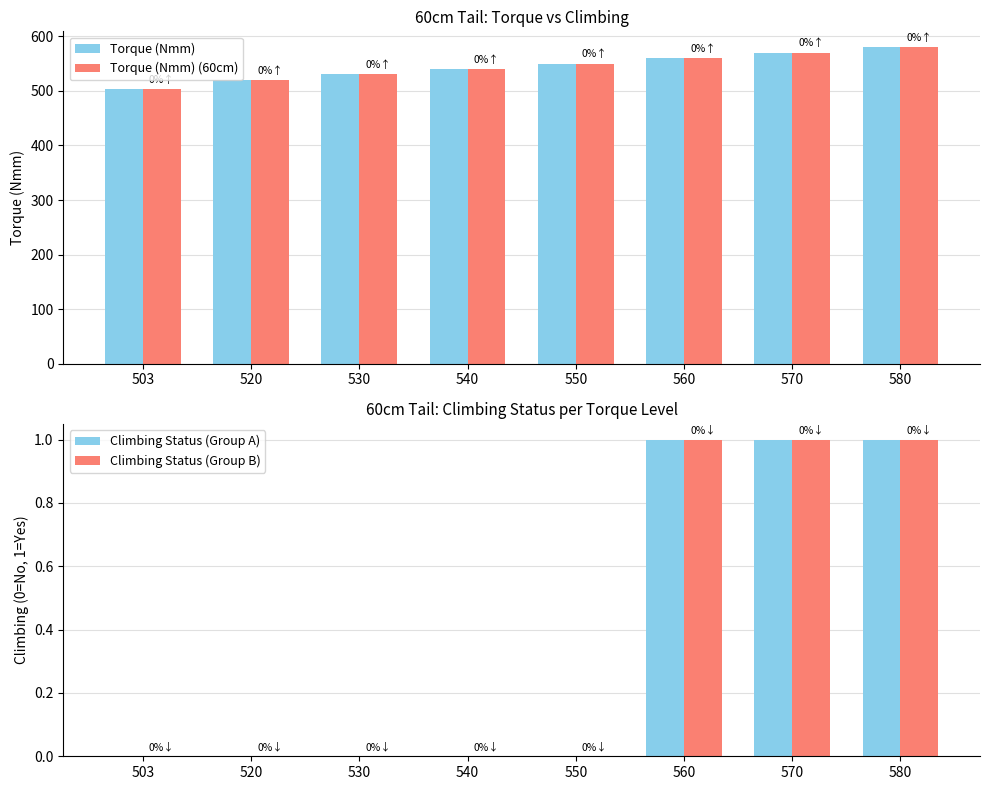

Is it true that Climbing Status (Group B) equals 0 at 503?

True